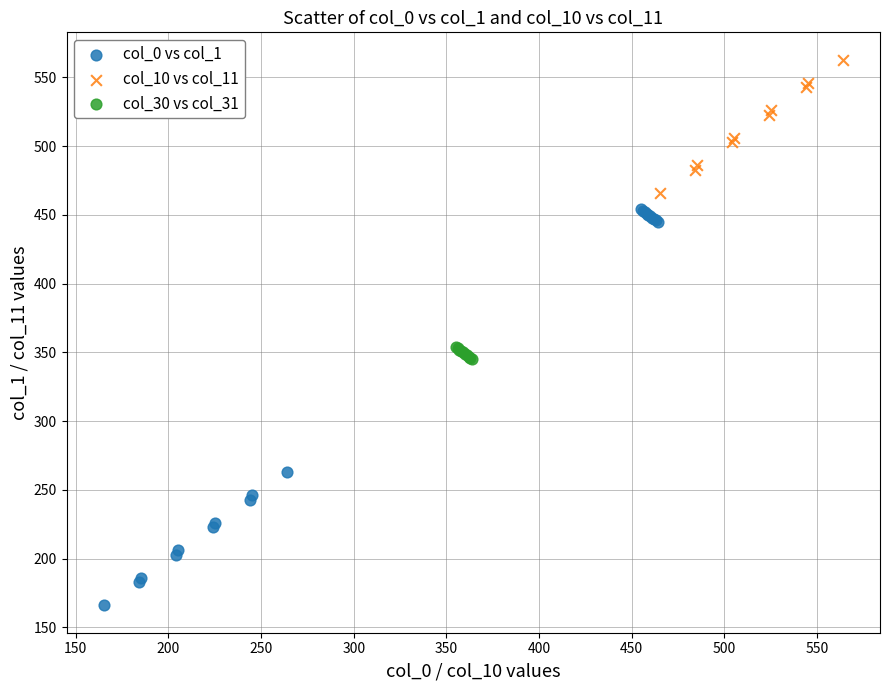

Which series reaches the minimum Y coordinate?

col_0 vs col_1